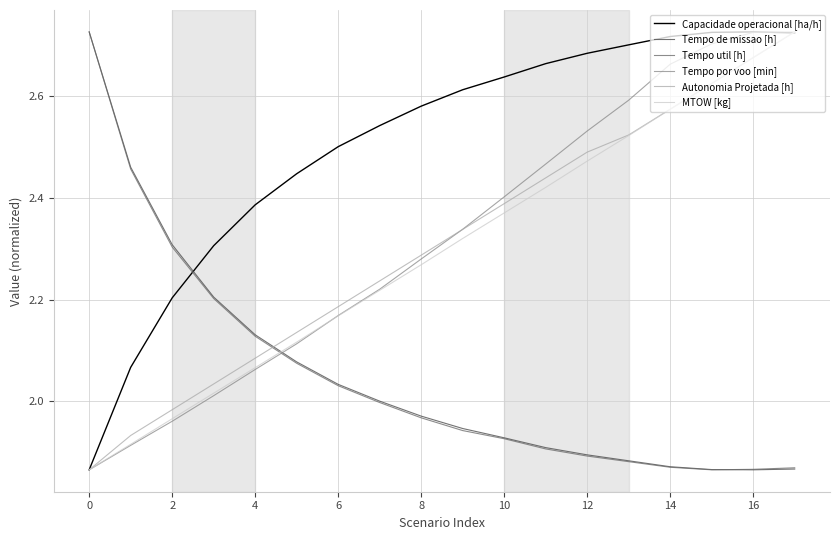

True or false: Tempo util [h] and Autonomia Projetada [h] intersect in this chart.

True